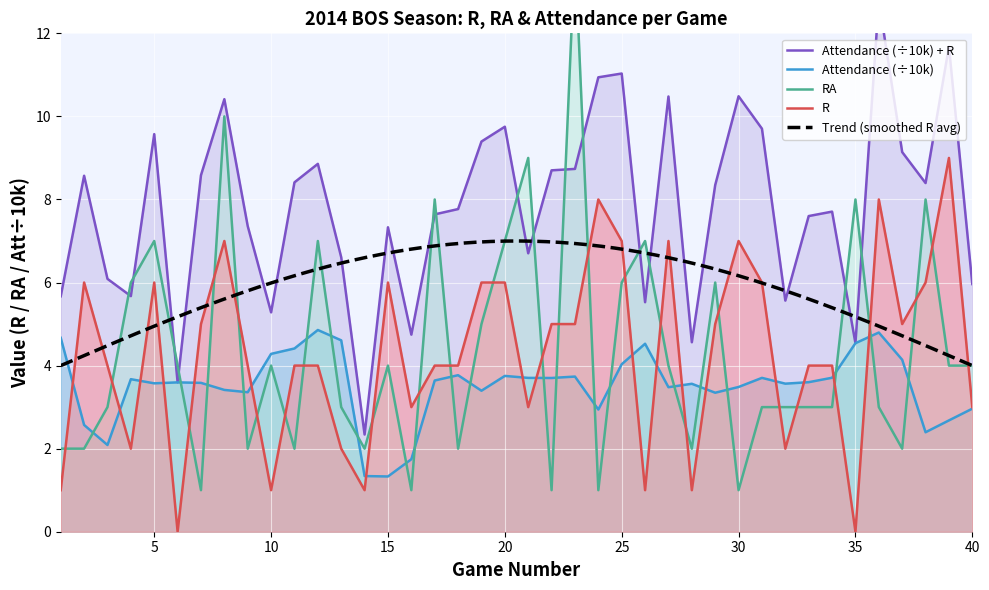

True or false: RA has more than 1 interior local peaks.

True